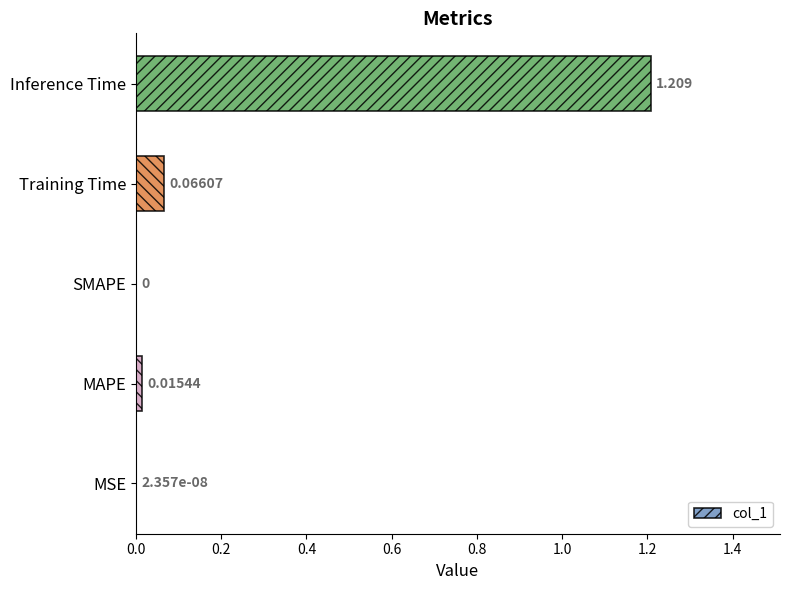

Are the bars horizontal?

Yes